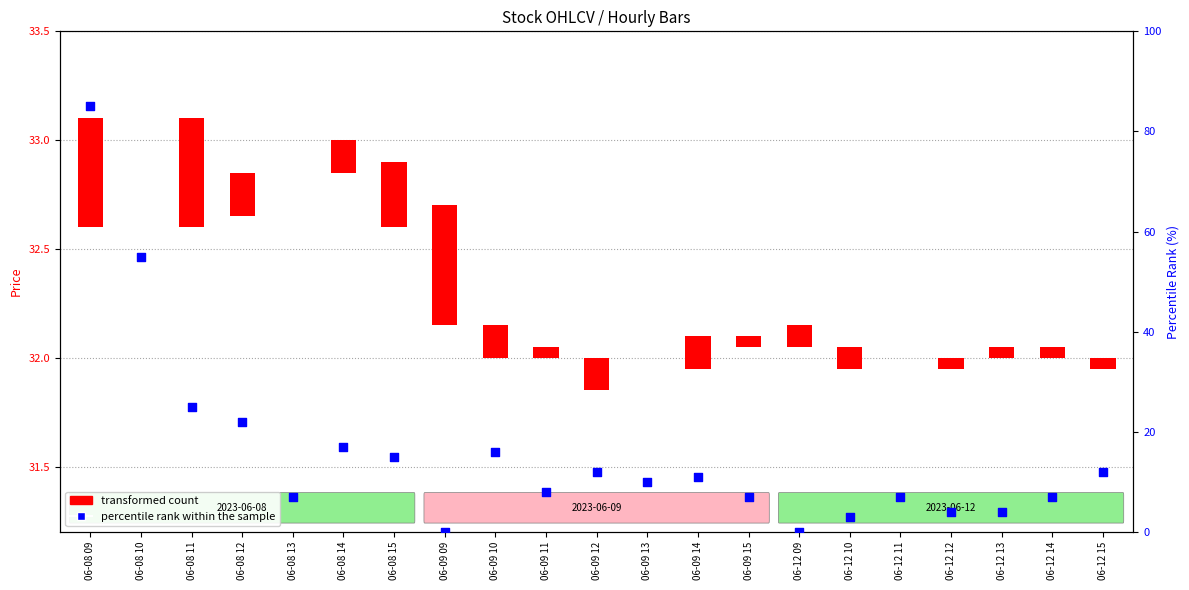

At how many categories does at least one series exceed 60?

1